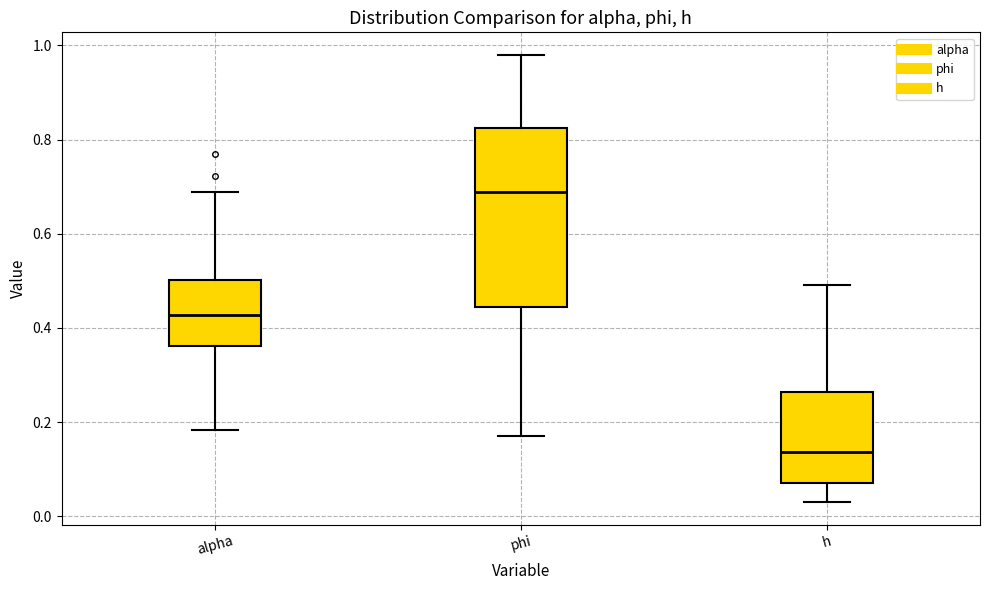

Reading left to right, read every box against the y-axis: the position of its median line, the range the box covers, and the ends of its whiskers. The values are not printed on the chart, so give them approximately, as read against the axis.

alpha: median 0.42, box 0.36 to 0.50, whiskers 0.18 to 0.68
phi: median 0.68, box 0.44 to 0.82, whiskers 0.16 to 0.98
h: median 0.14, box 0.08 to 0.26, whiskers 0.02 to 0.50